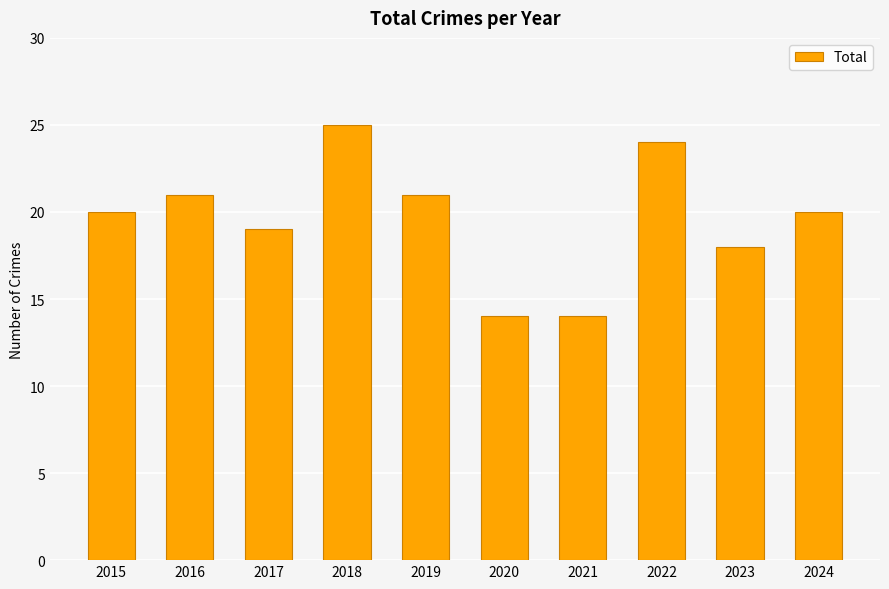

What is the sum of the values at 2020 and 2016?

35